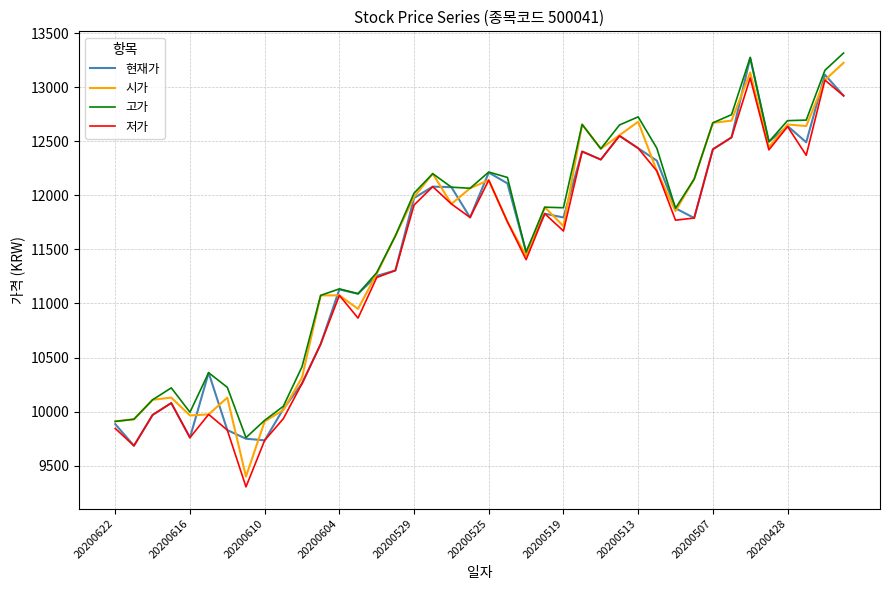

What is the minimum value for 고가?

9760